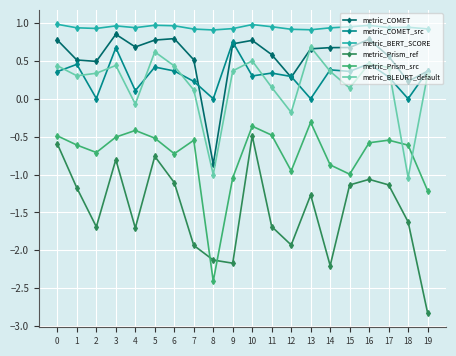

Is it true that metric_BLEURT_default equals 0.4 at 17?

True